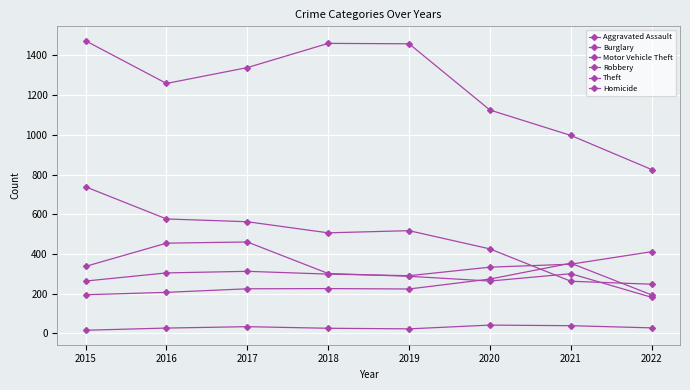

True or false: Burglary and Homicide cross at least once.

False